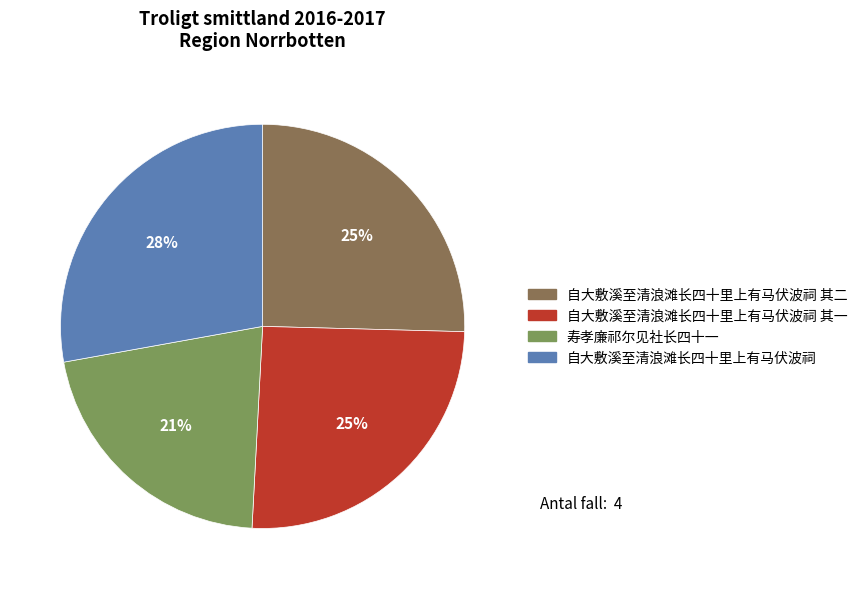

Approximately how many times larger is the value at 自大敷溪至清浪滩长四十里上有马伏波祠 compared to 自大敷溪至清浪滩长四十里上有马伏波祠 其一?

1.1